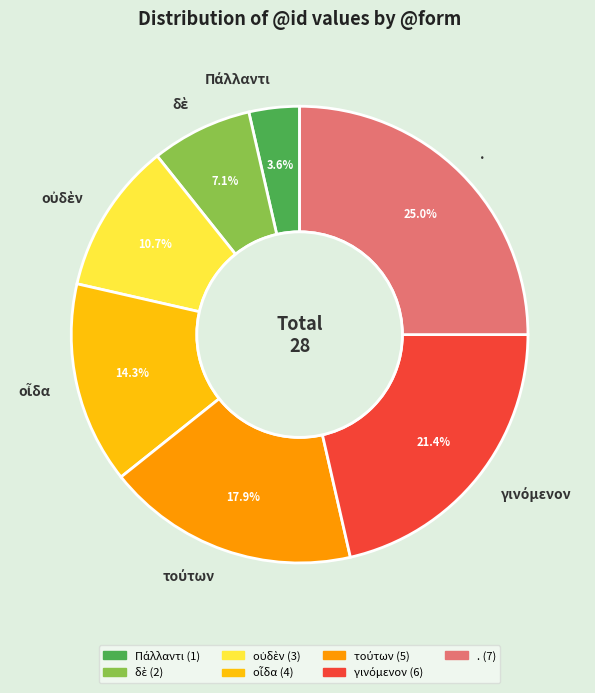

How many slices are in this pie chart?

7